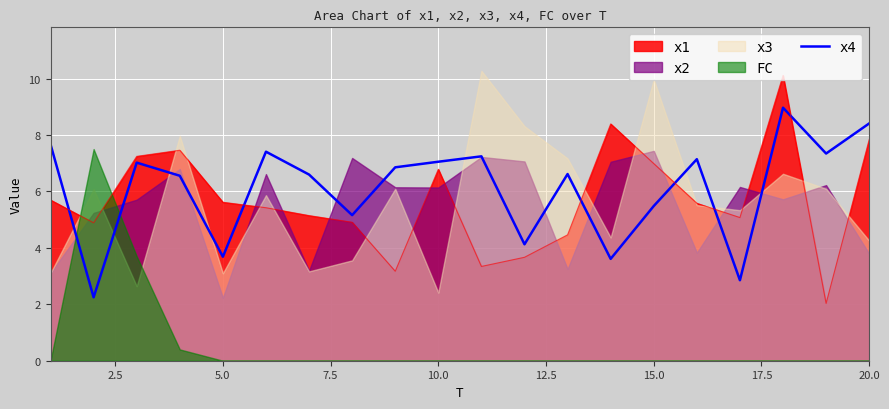

What is the maximum value for x1?

10.1